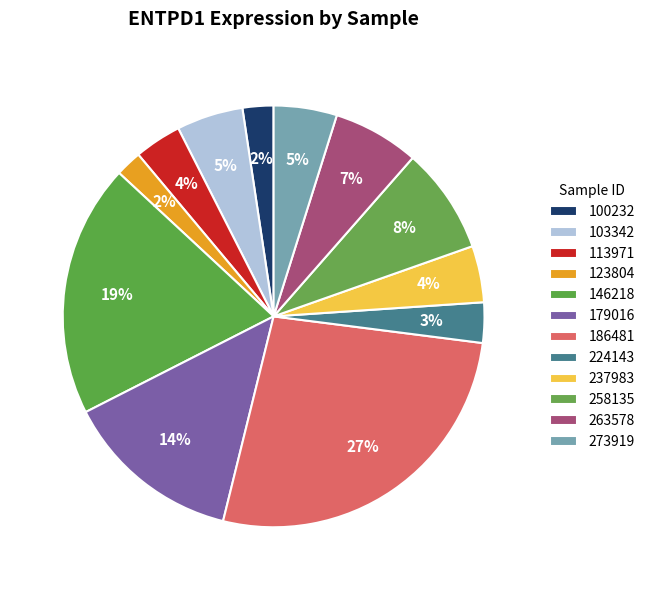

Count the number of slices in the pie.

12